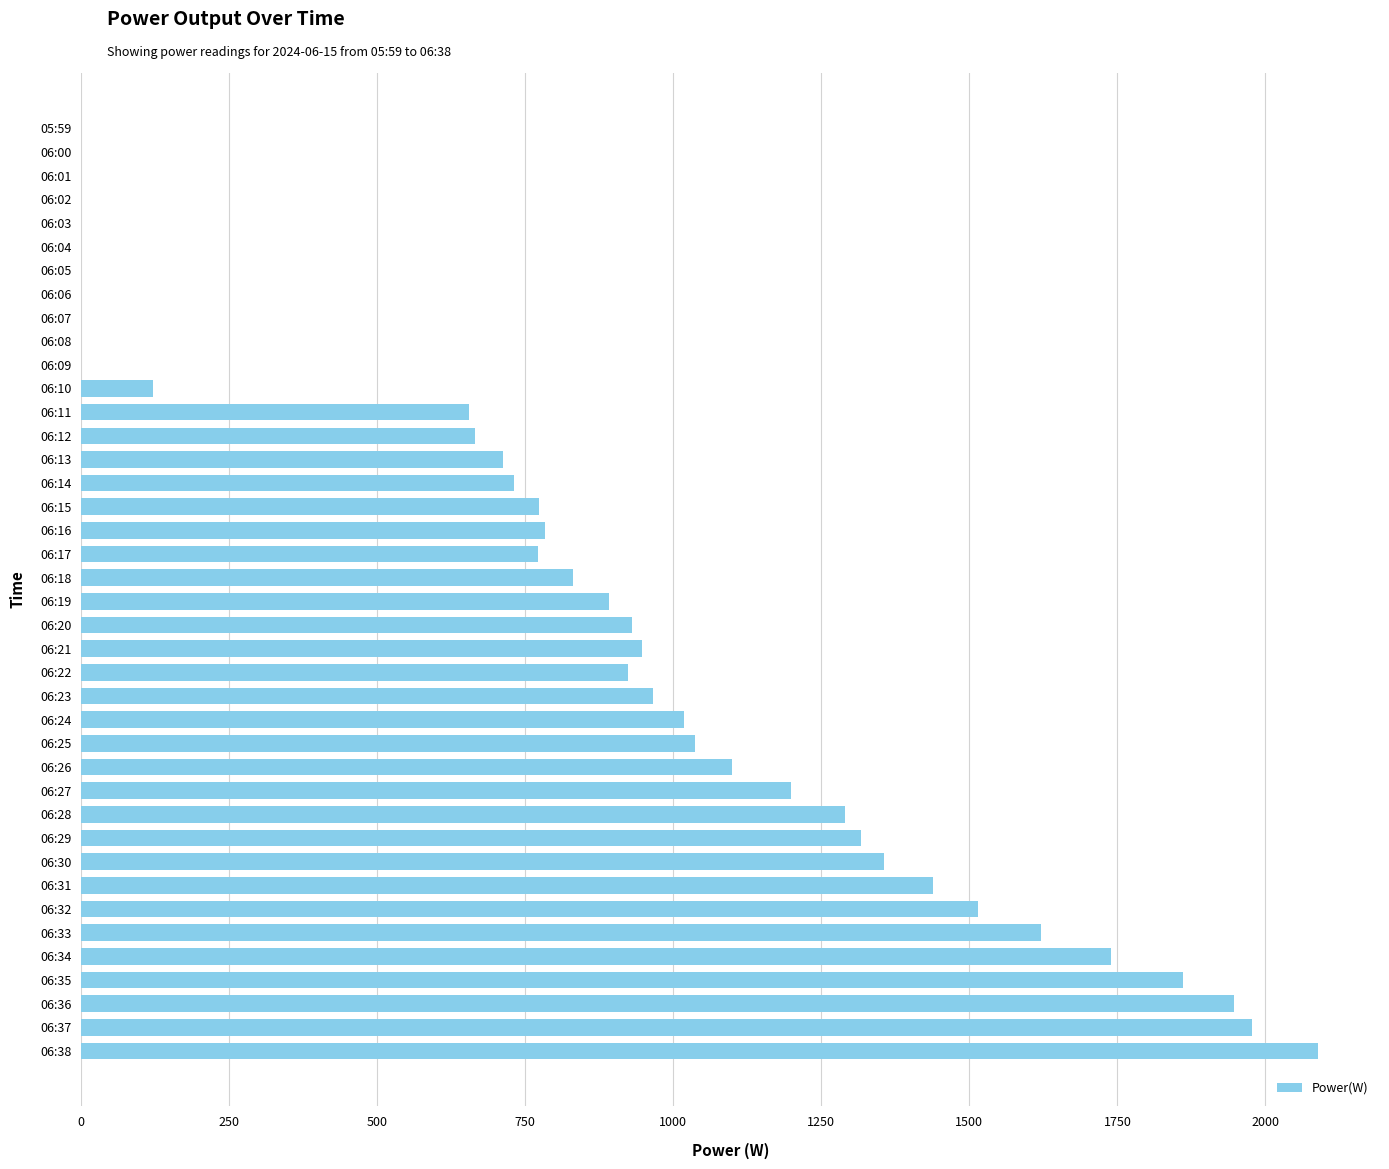

What is the greatest value displayed?

2089